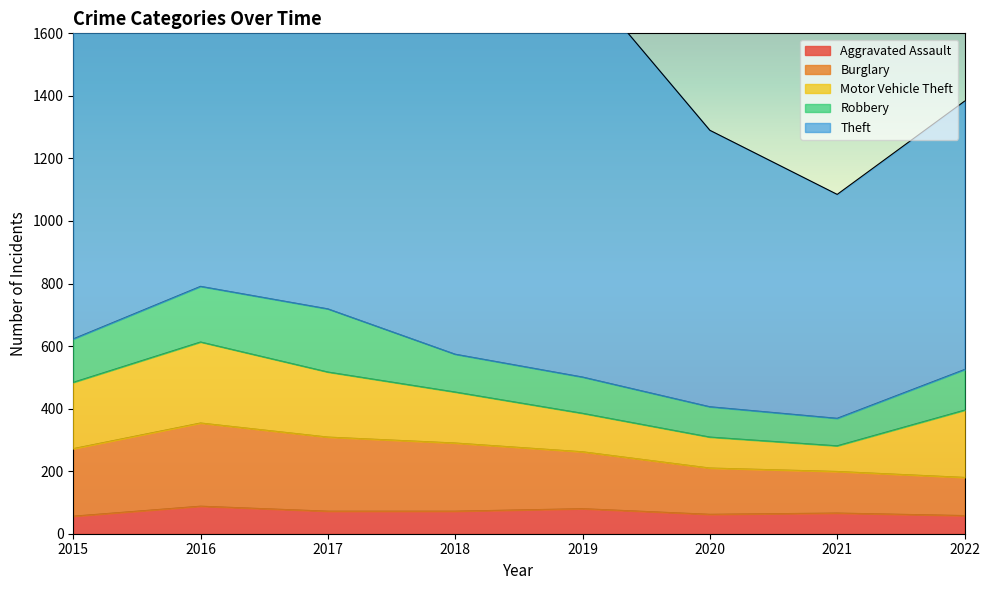

Reading right to left, what are all the values shown in this chart?

Aggravated Assault: 2022=58	2021=66	2020=62	2019=80	2018=72	2017=72	2016=88	2015=56
Burglary: 2022=122	2021=133	2020=148	2019=182	2018=218	2017=237	2016=266	2015=216
Motor Vehicle Theft: 2022=215	2021=82	2020=99	2019=123	2018=163	2017=208	2016=259	2015=212
Robbery: 2022=130	2021=88	2020=97	2019=116	2018=121	2017=202	2016=178	2015=139
Theft: 2022=858	2021=716	2020=884	2019=1272	2018=1170	2017=1188	2016=1151	2015=1041